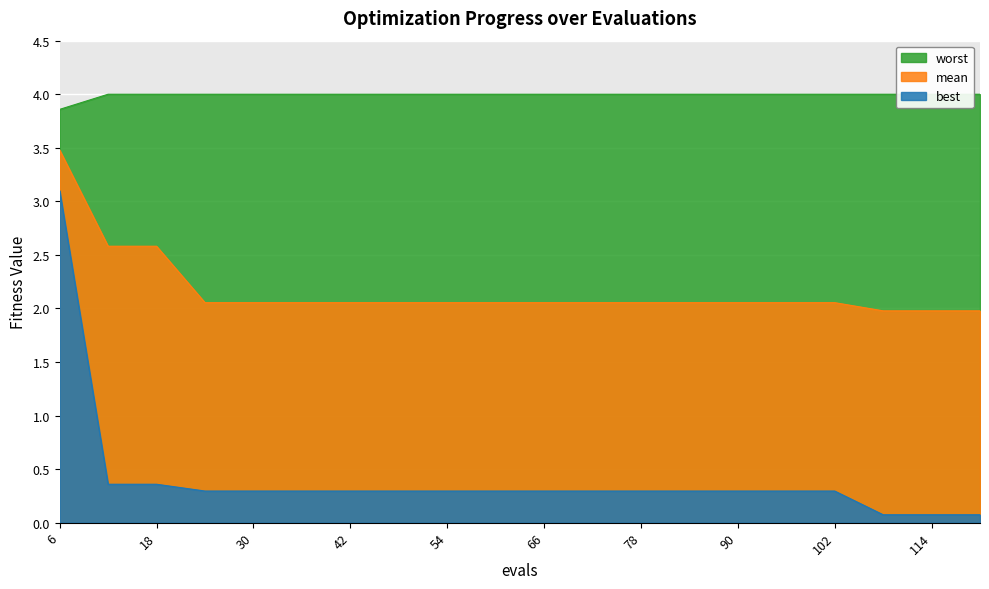

Does the chart display data point markers on the line(s)?

No